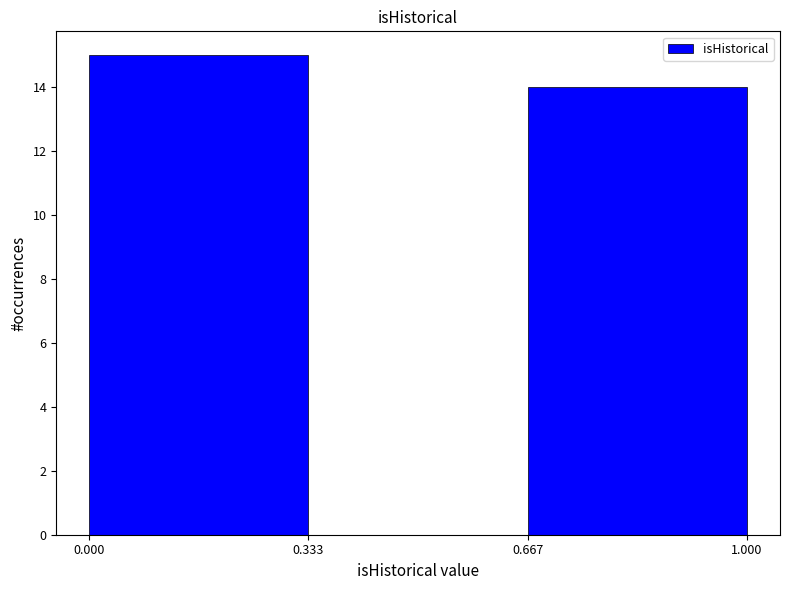

Reading left to right, transcribe this chart: for each bar, give the range it covers on the x-axis and its height. The values are not printed on the chart, so give them approximately, as read against the axis.

0.000 to 0.333: 15
0.333 to 0.667: 0
0.667 to 1.000: 14